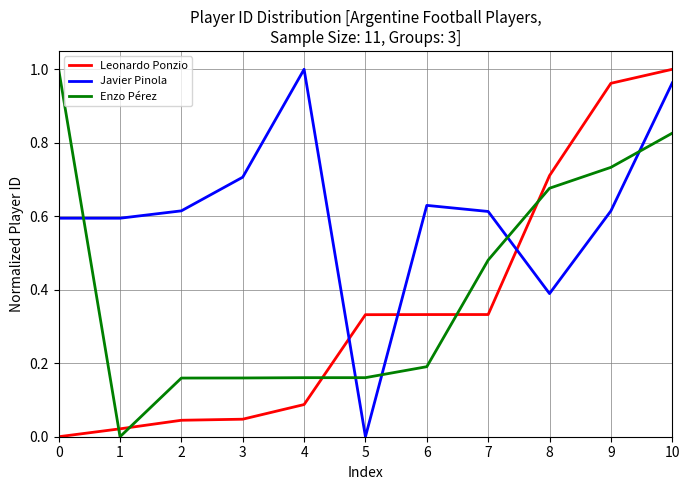

Between 1 and 6, which series saw the biggest shift?

Leonardo Ponzio